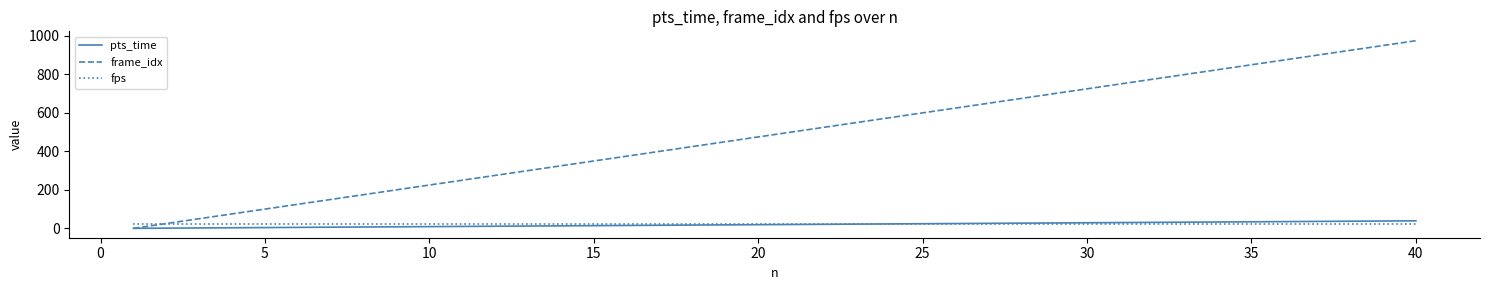

Which series has the widest spread of values?

frame_idx